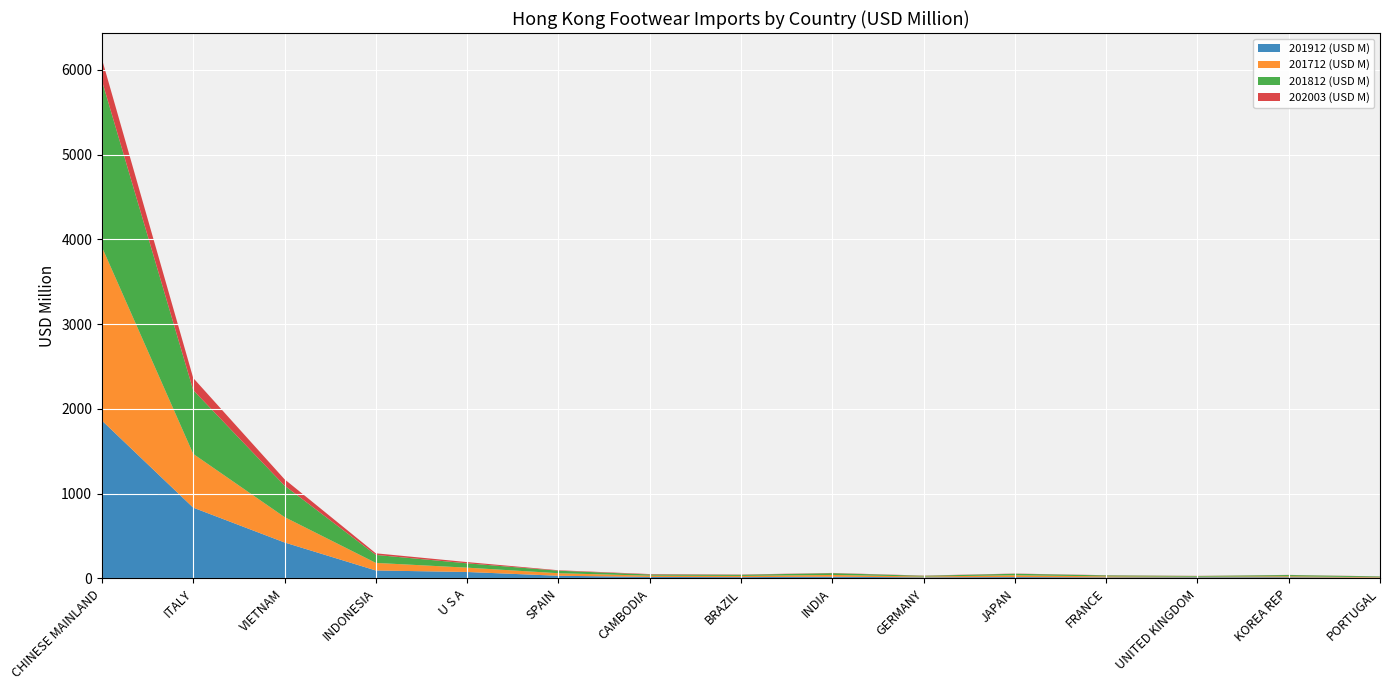

Reading left to right, extract all data points from this chart.

201912 (USD M): 1861.7	834.4	423.7	93.0	75.1	30.7	16.6	14.4	19.3	11.6	15.2	11.3	12.4	12.7	7.5
201712 (USD M): 2047.9	634.5	299.8	89.4	51.0	30.0	14.8	14.2	20.8	9.7	21.0	12.2	7.3	11.5	6.1
201812 (USD M): 1962.5	751.7	371.3	94.3	51.2	29.7	14.4	13.3	21.0	9.0	18.1	11.6	8.2	15.2	8.5
202003 (USD M): 256.3	143.8	75.0	18.8	14.7	5.3	4.9	3.2	2.8	2.7	2.5	2.3	1.6	1.6	1.6